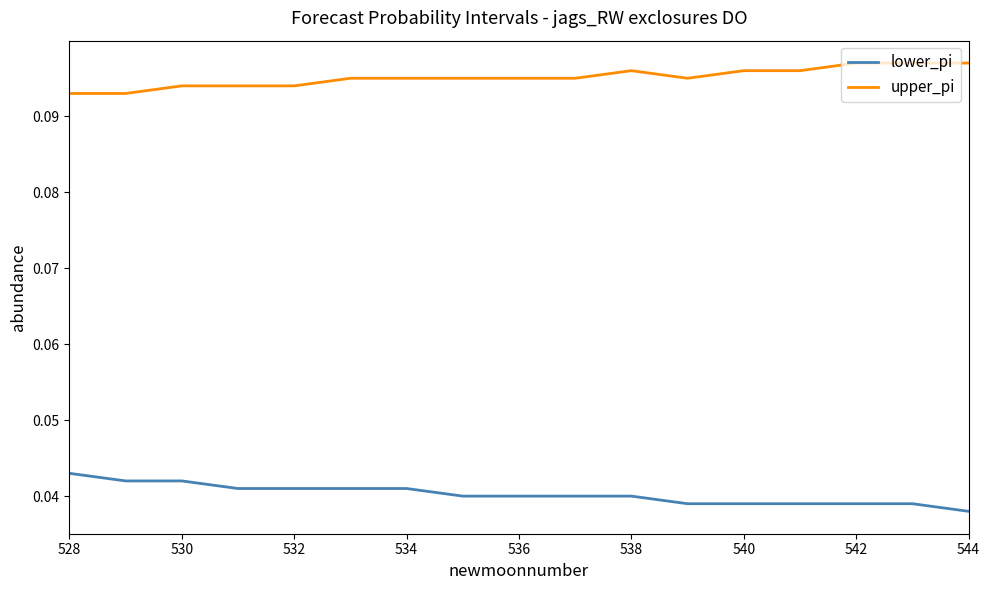

Which series has the largest total across all categories?

upper_pi